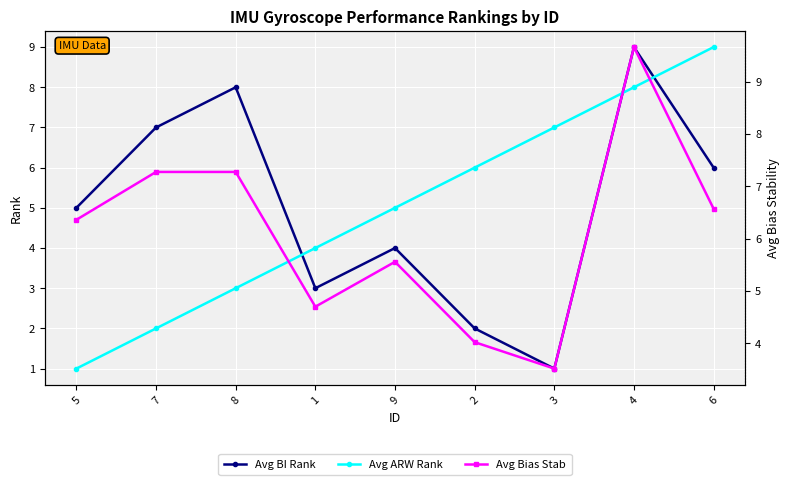

Reading right to left, what are all the values shown in this chart?

Avg BI Rank: 6.0	9.0	1.0	2.0	4.0	3.0	8.0	7.0	5.0
Avg ARW Rank: 9.0	8.0	7.0	6.0	5.0	4.0	3.0	2.0	1.0
Avg Bias Stab: 6.6	9.7	3.5	4.0	5.6	4.7	7.3	7.3	6.4